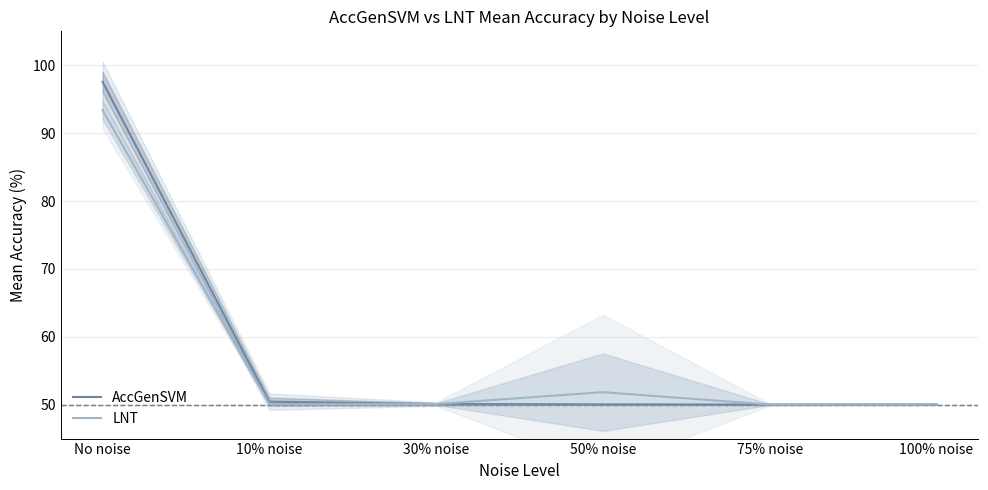

True or false: AccGenSVM has more than 0 interior local peaks.

False